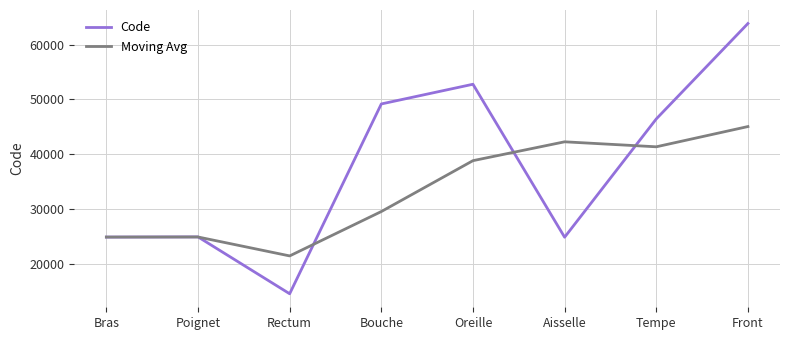

Which series changed the most between Oreille and Front?

Code